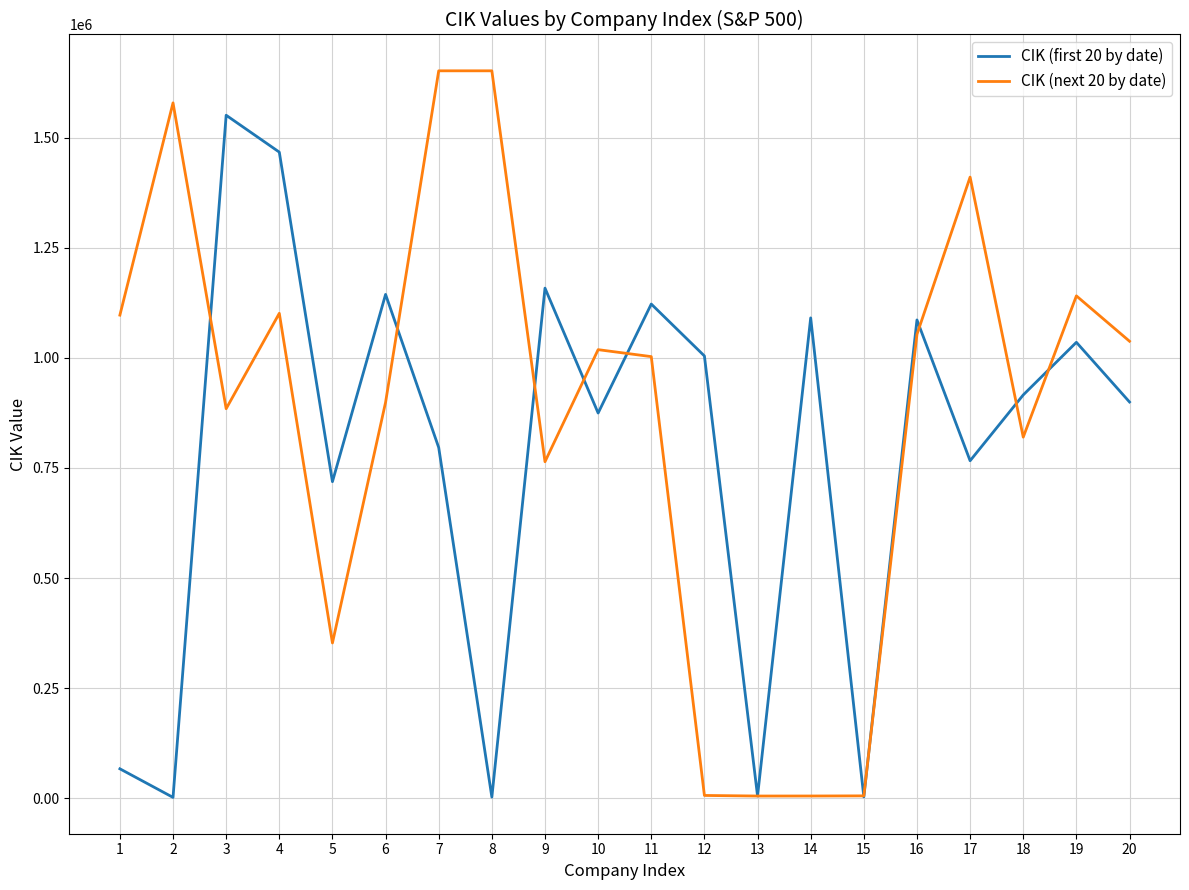

Where do CIK (first 20 by date) and CIK (next 20 by date) first cross each other?

2 and 3